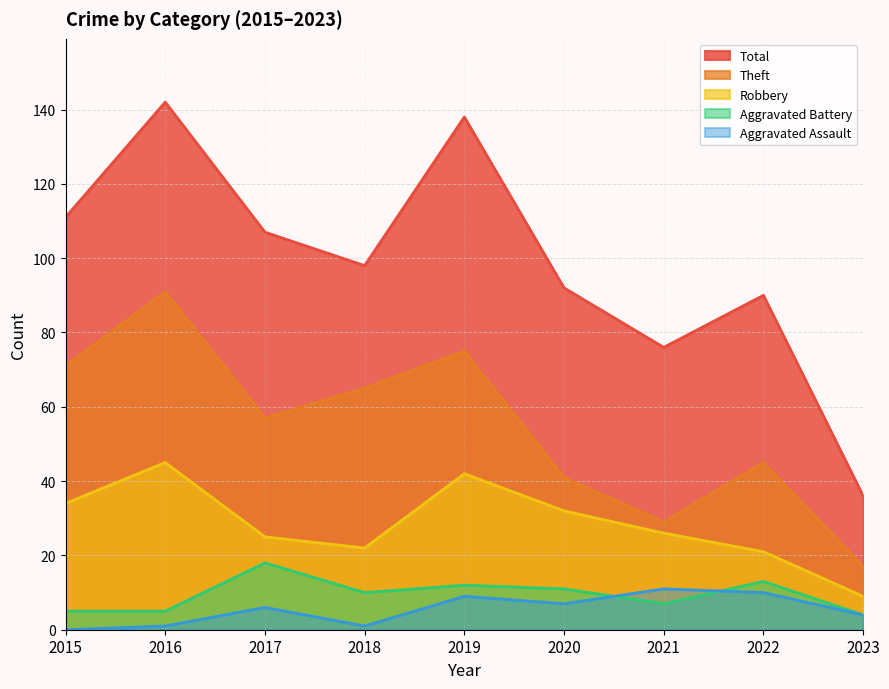

At which label does Aggravated Assault first exceed 6?

2019